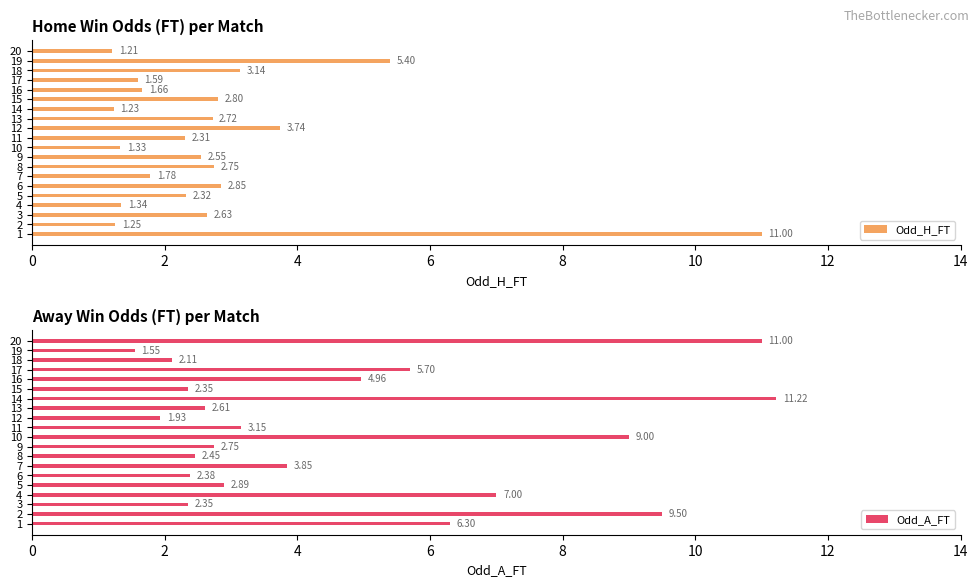

Rank the categories by Odd_H_FT value from lowest to highest.

20, 14, 2, 10, 4, 17, 16, 7, 11, 5, 9, 3, 13, 8, 15, 6, 18, 12, 19, 1